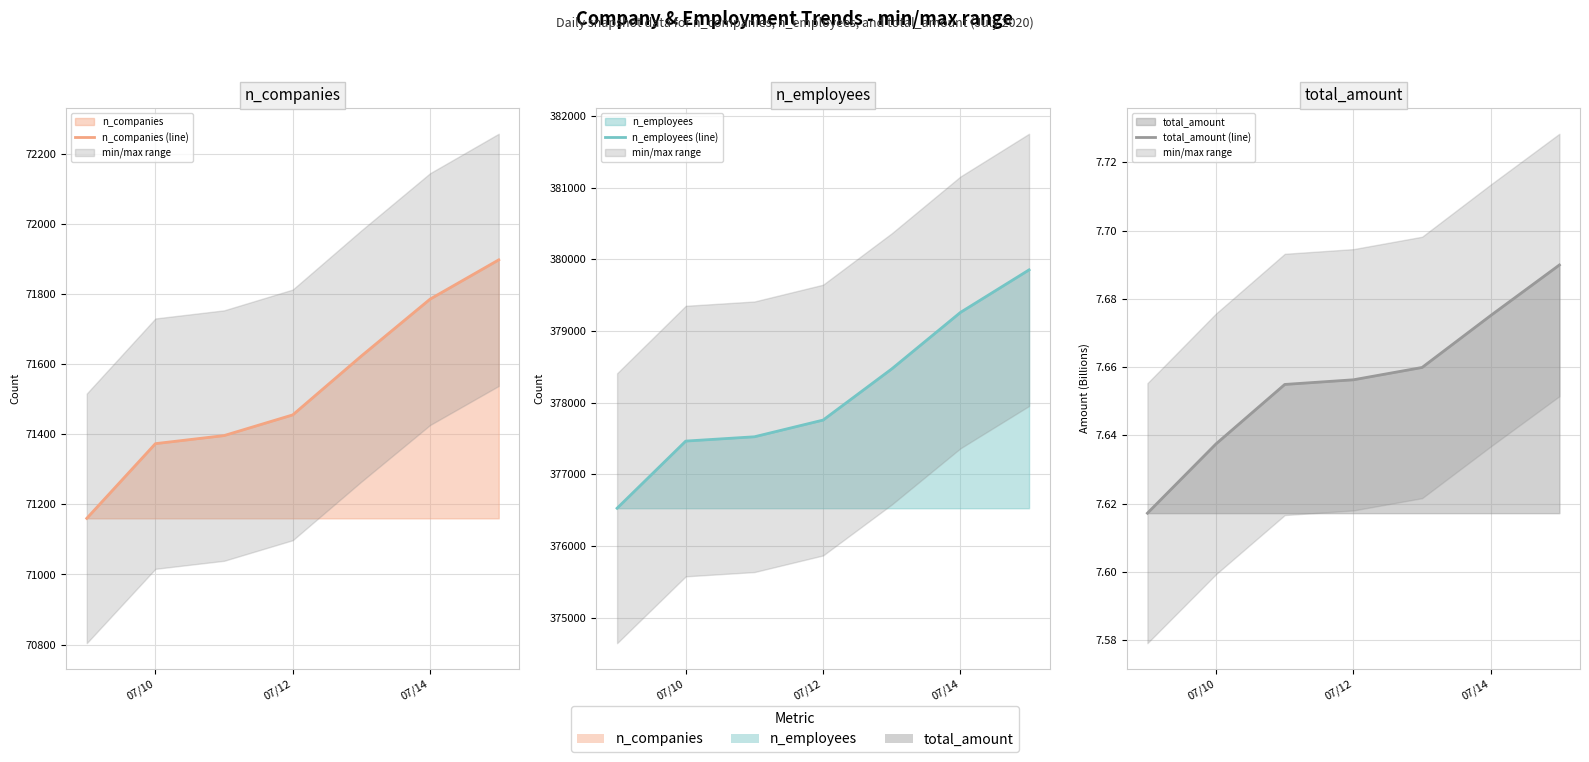

Reading left to right, extract all data points from this chart.

n_companies (line): 71160.0	71373.0	71396.0	71455.0	71623.0	71785.0	71897.0
n_employees (line): 376528.0	377465.0	377525.0	377758.0	378472.0	379260.0	379854.0
total_amount (line): 7.6	7.6	7.7	7.7	7.7	7.7	7.7